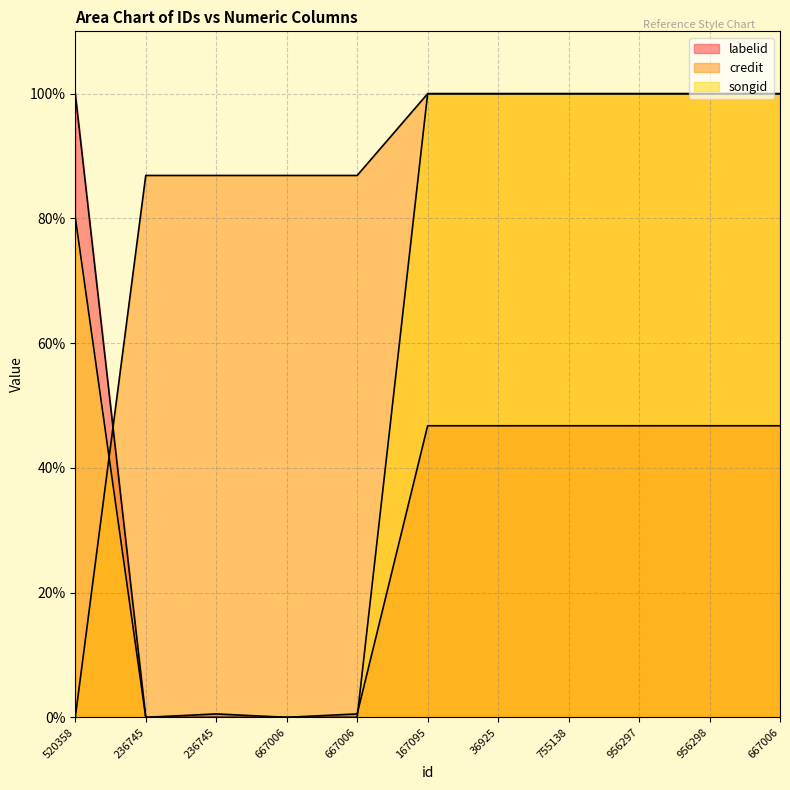

How many intersections are there between credit and labelid?

1